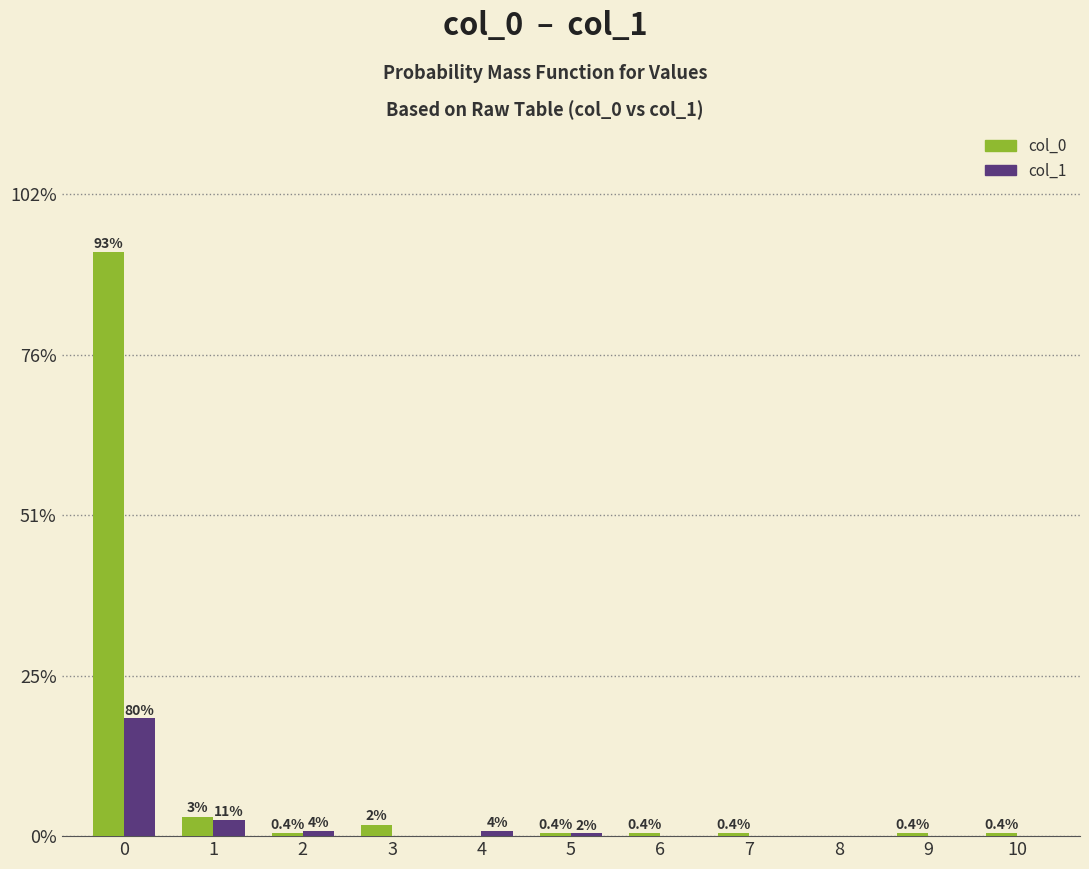

Is it true that col_1 equals 4 at 1?

False